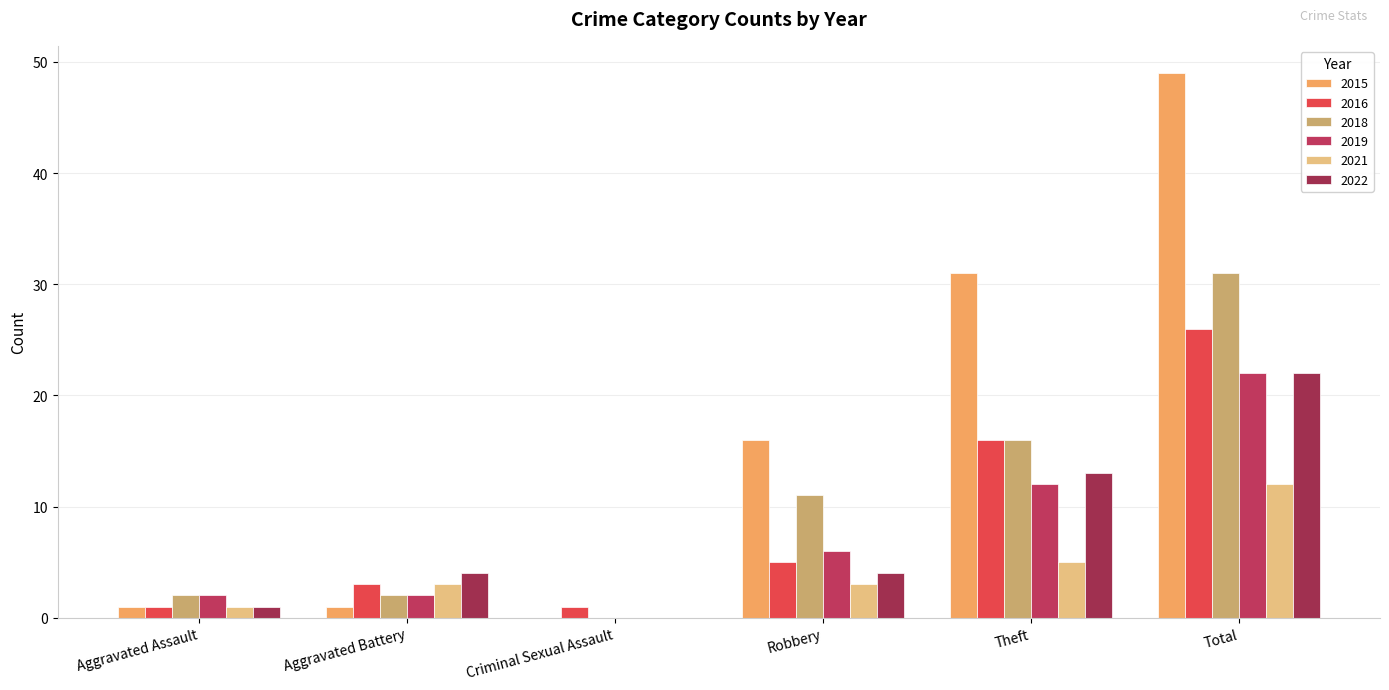

How many groups of bars are there?

6